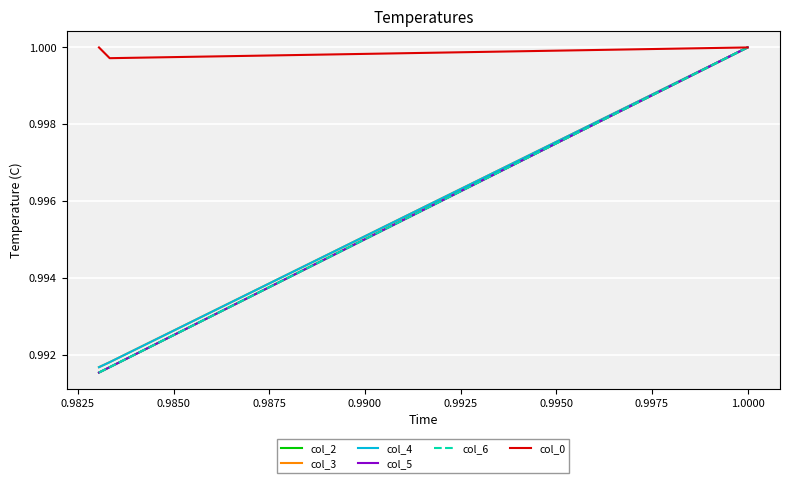

True or false: col_2 has more than 2 points higher than both neighbors.

False